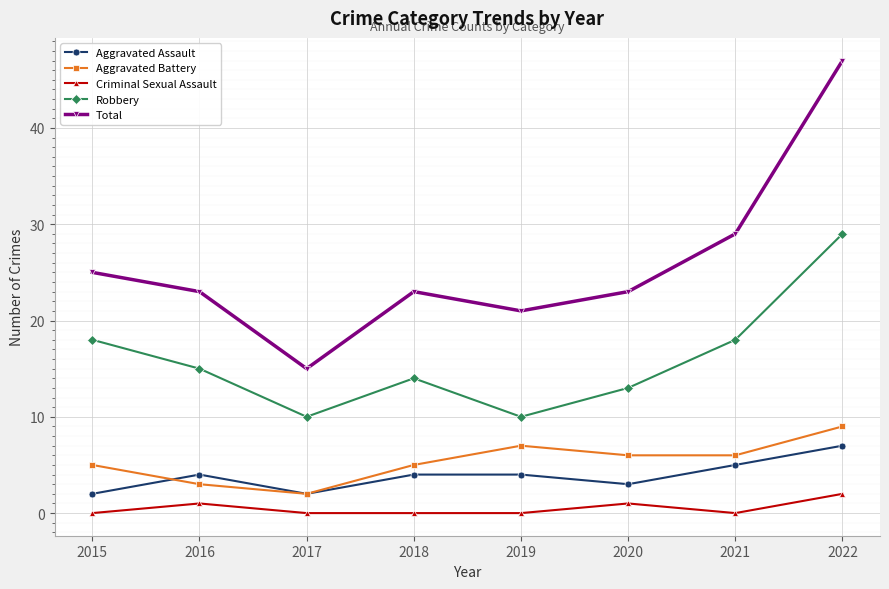

At how many categories does at least one series exceed 1?

8